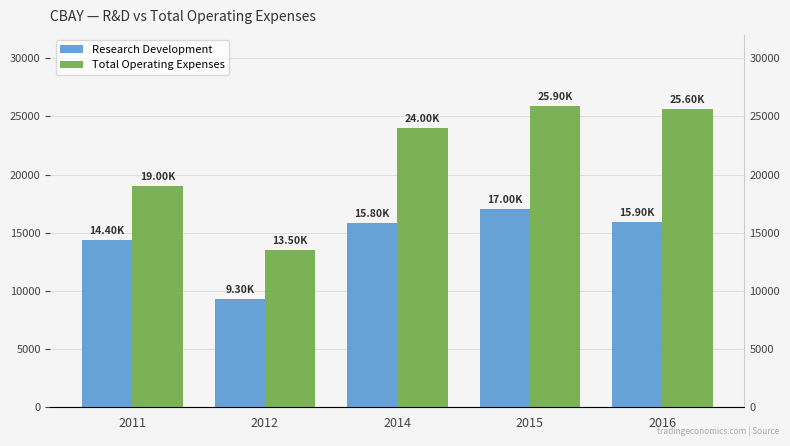

Between 2012 and 2011, which is larger?

2011